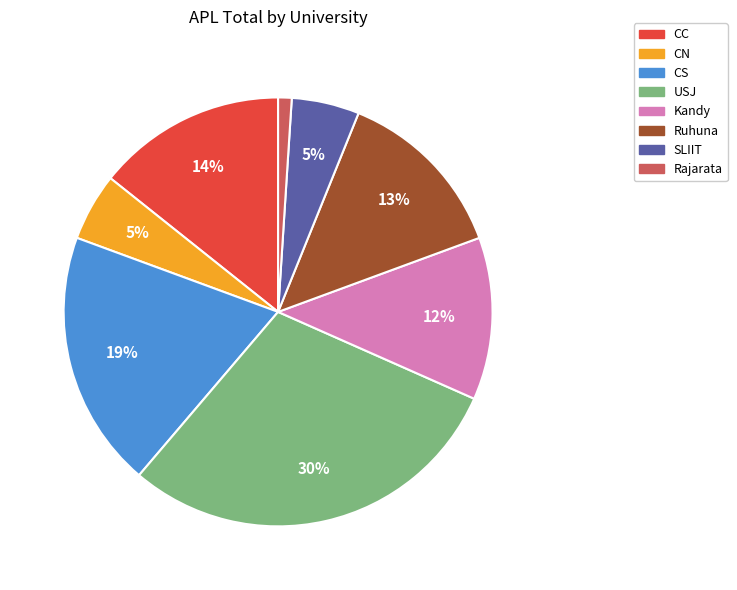

Does any single category account for the majority?

No